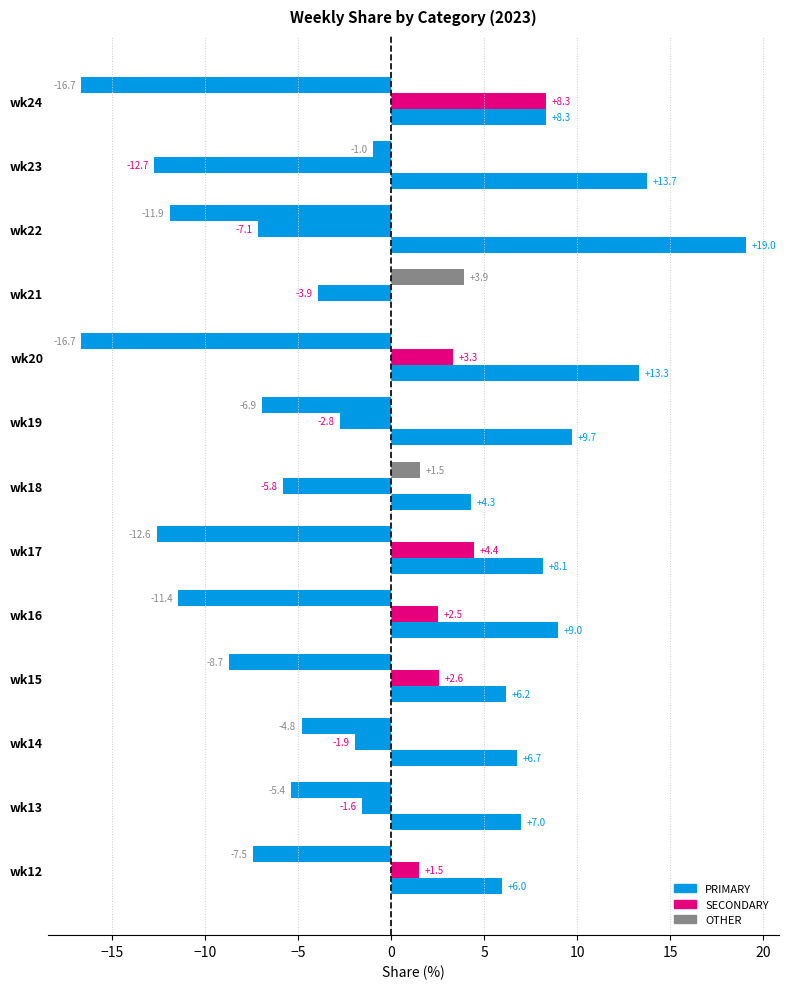

How many data points does each series have?

13